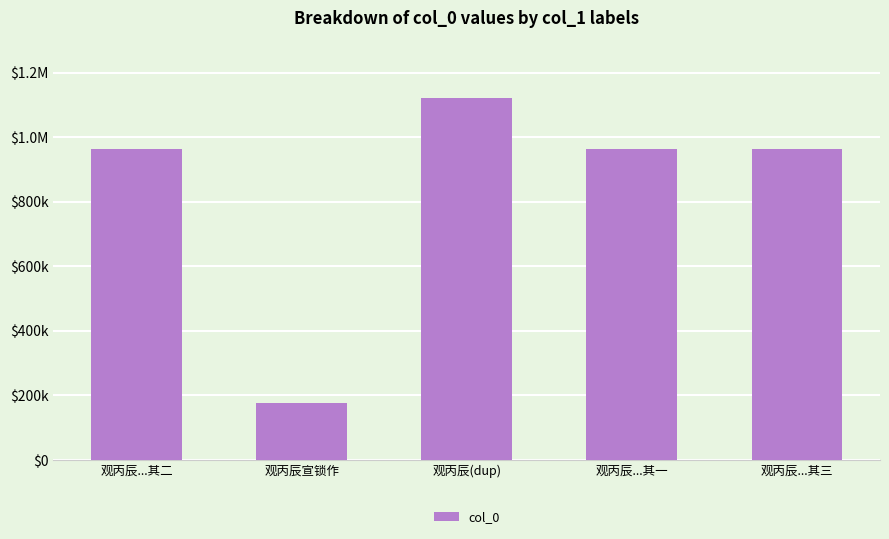

Rank the categories by value from lowest to highest.

观丙辰宣锁作, 观丙辰...其二, 观丙辰...其三, 观丙辰...其一, 观丙辰(dup)